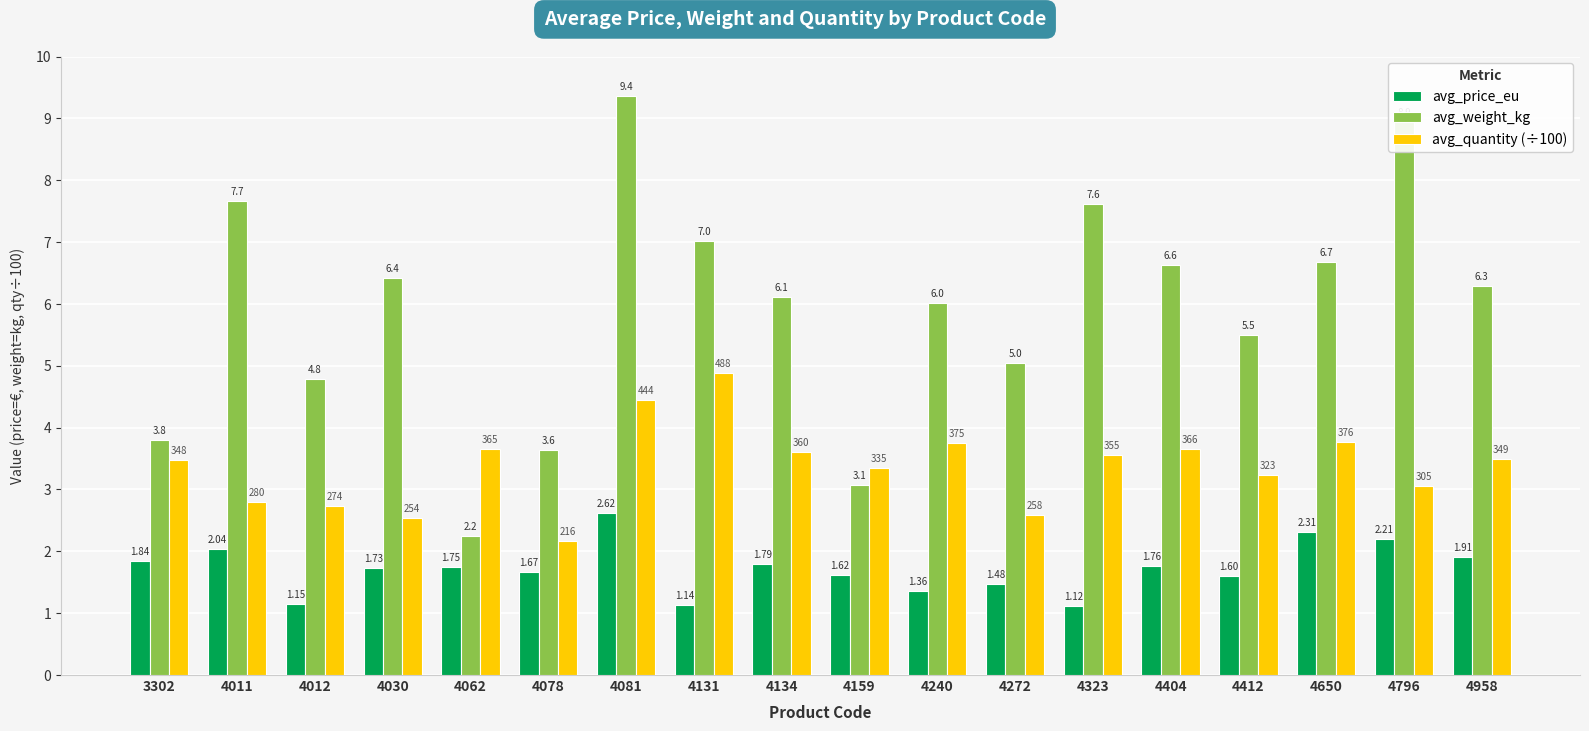

Rank the categories by avg_weight_kg value from lowest to highest.

4062, 4159, 4078, 3302, 4012, 4272, 4412, 4240, 4134, 4958, 4030, 4404, 4650, 4131, 4323, 4011, 4796, 4081